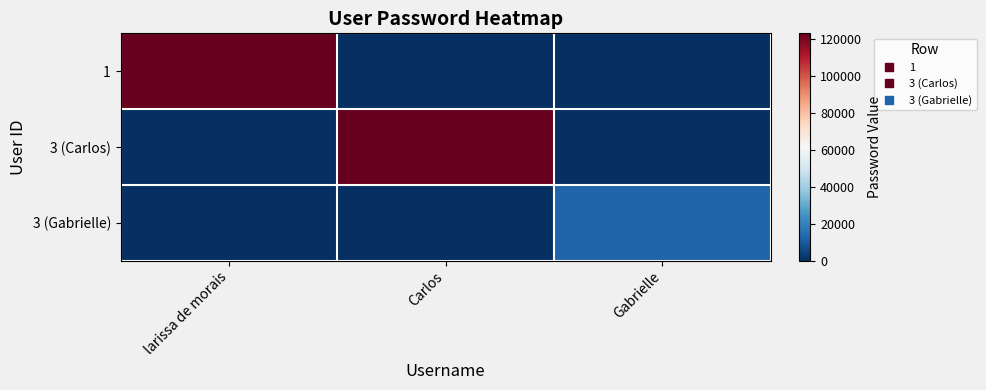

Rank the series at Gabrielle from lowest to highest value.

1, 3 (Carlos), 3 (Gabrielle)